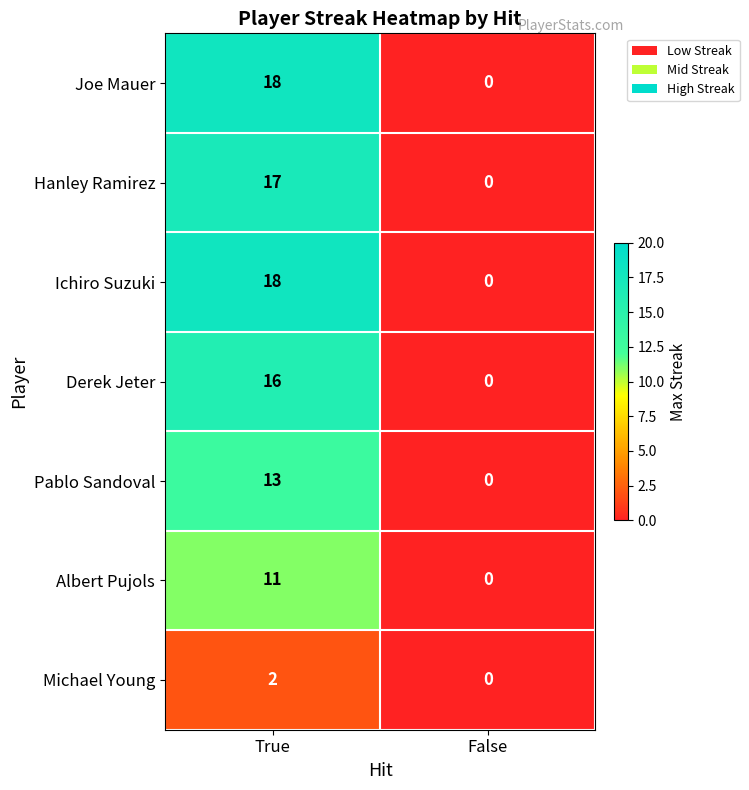

The value of Joe Mauer at False is -7. True or false?

False